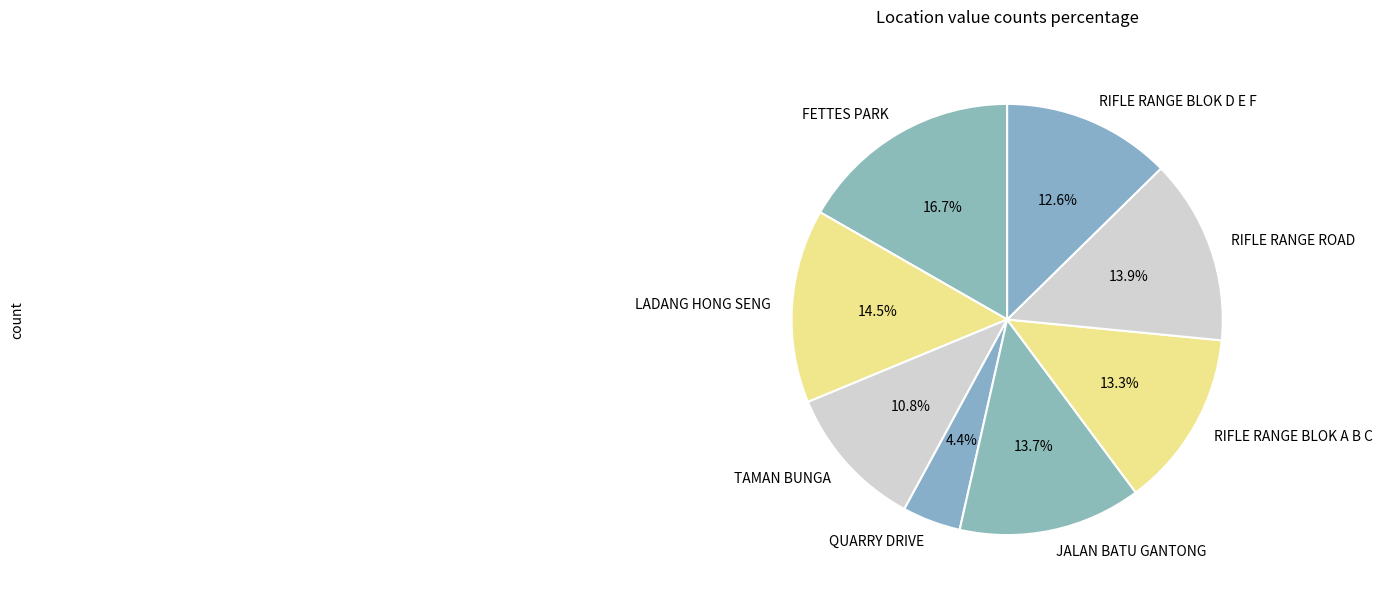

To the nearest percent, what is the difference between the LADANG HONG SENG and RIFLE RANGE BLOK A B C slice percentages?

1%